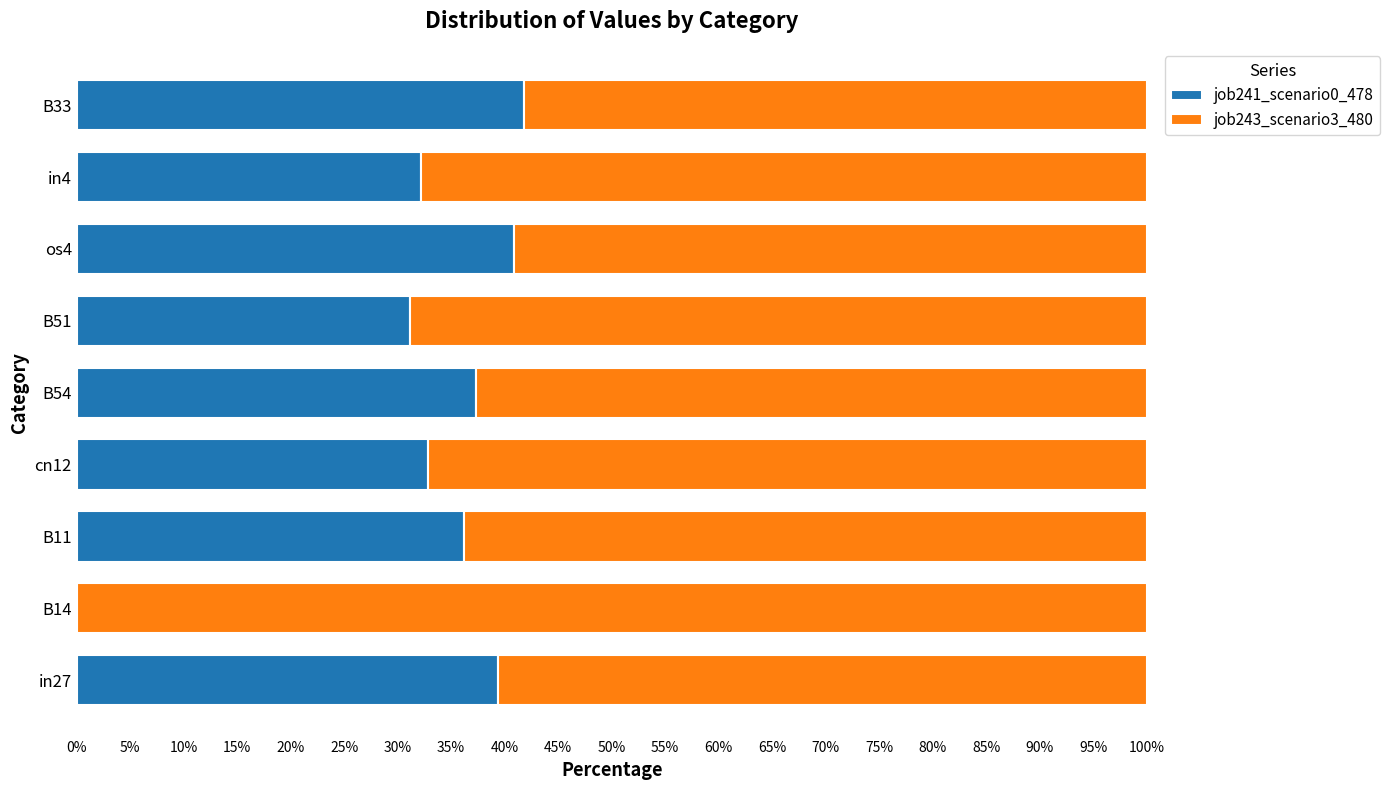

What is the total value across all series at B54?

100.0